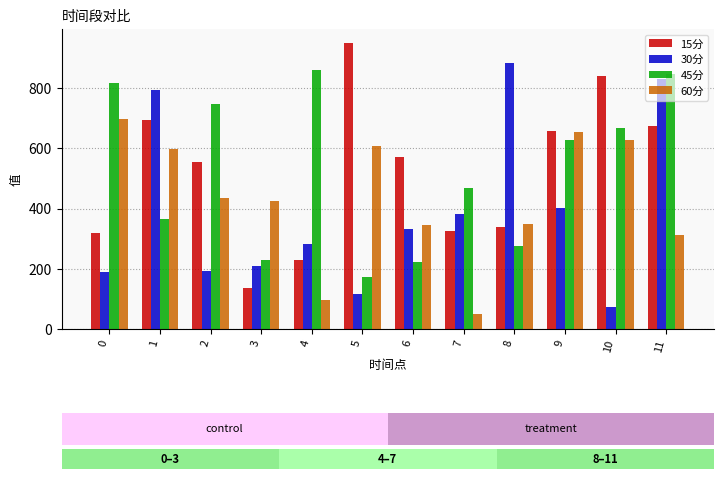

The 45分 series shows 228.3 at 3. True or false?

True